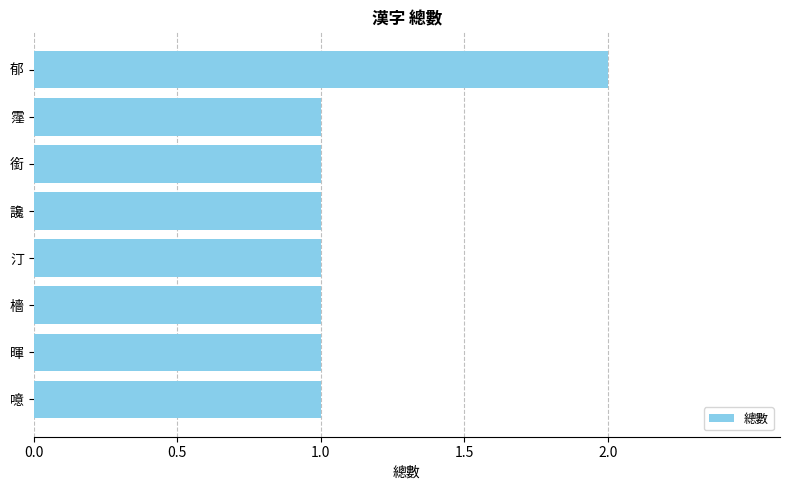

What is the difference between the maximum and minimum values?

1